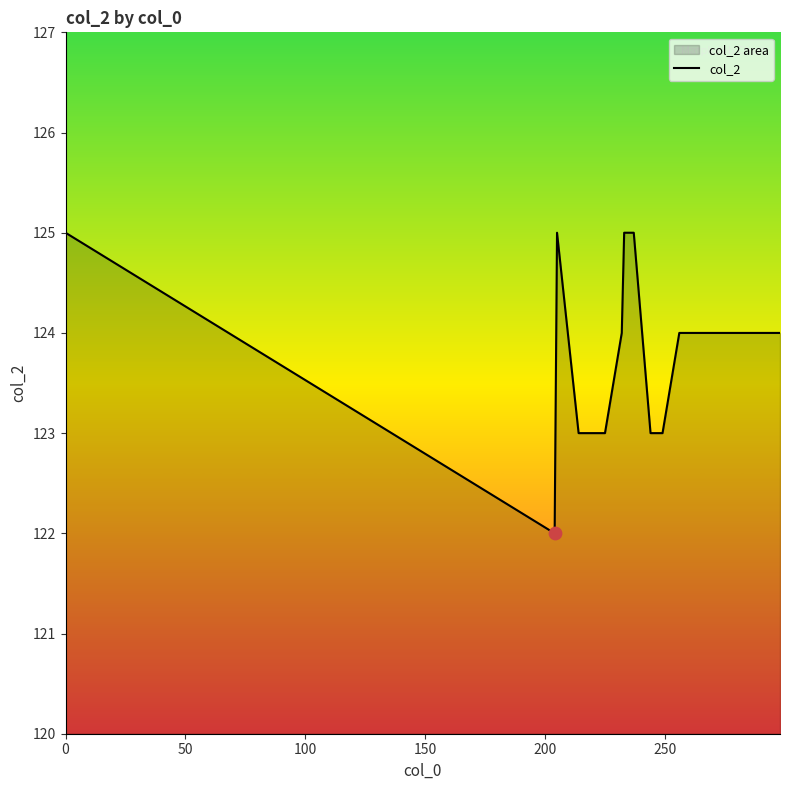

What is the smallest value displayed?

122